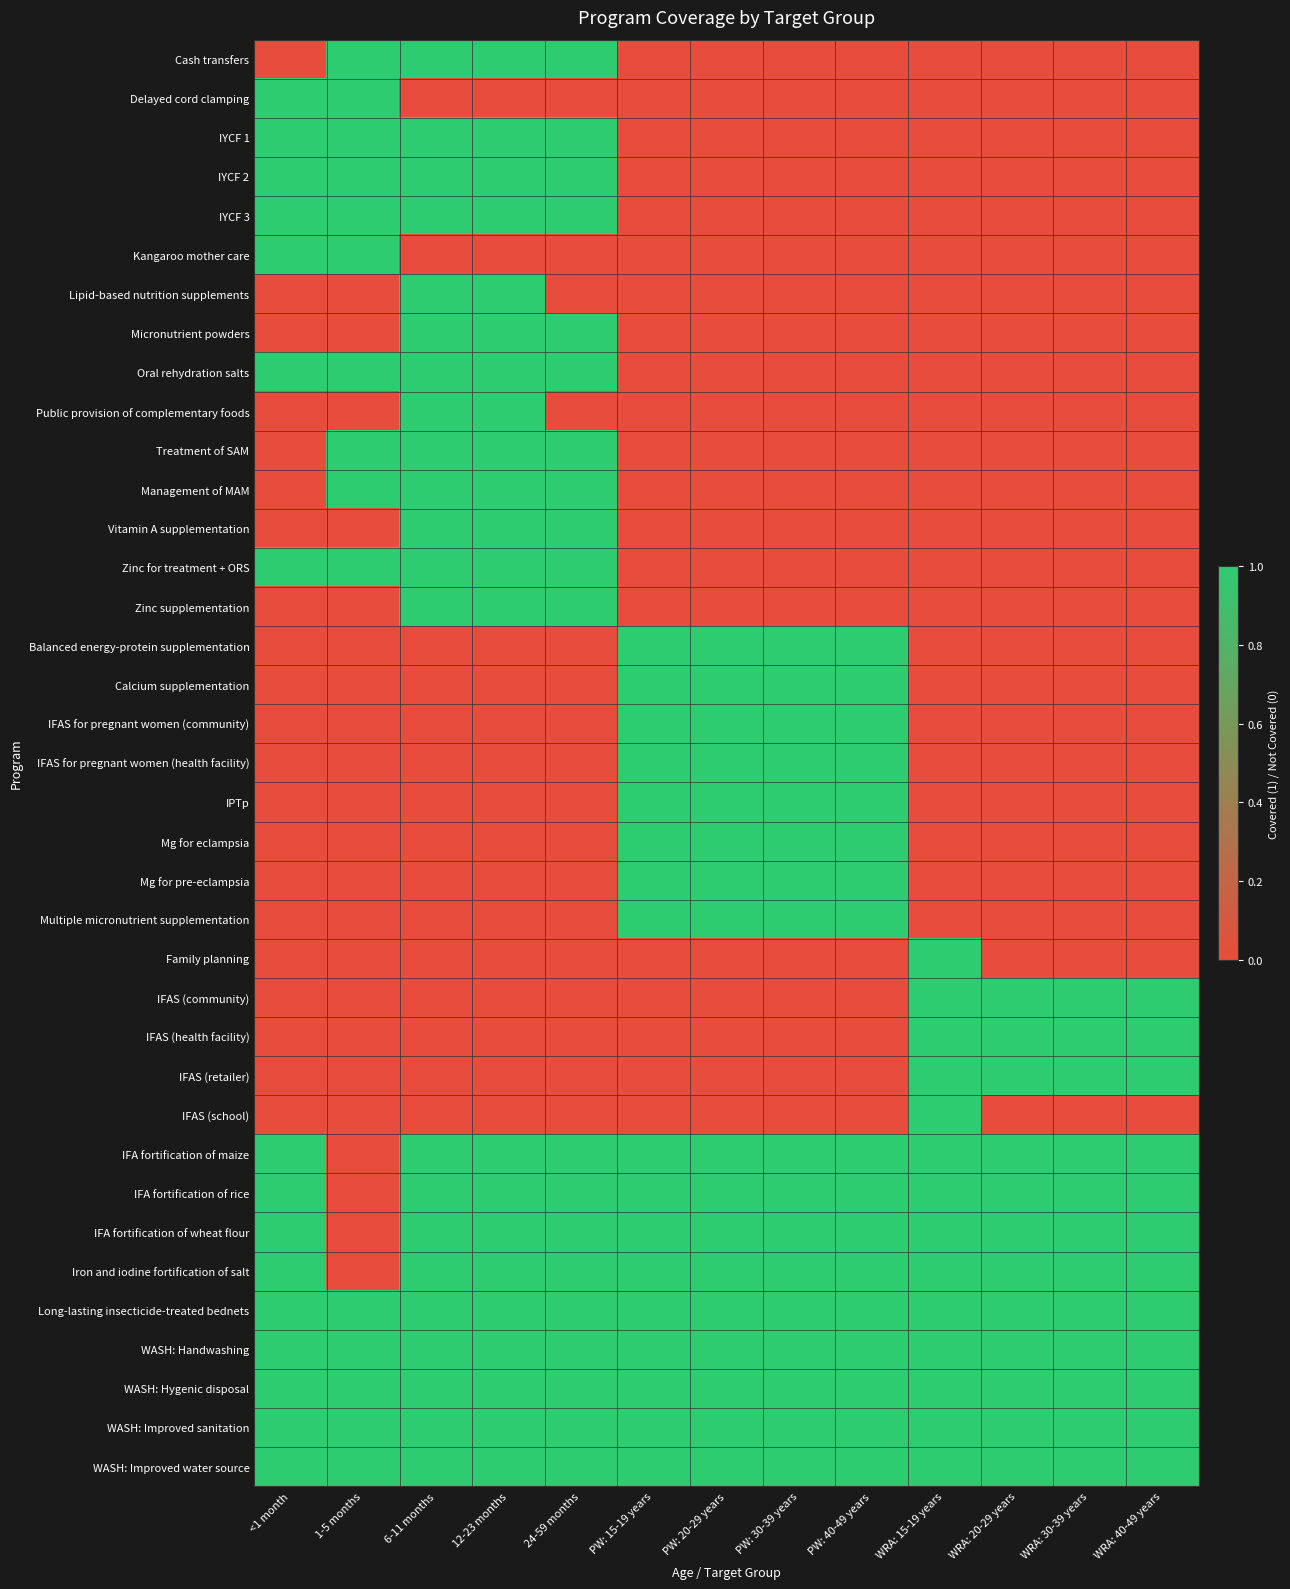

Between PW: 20-29 years and PW: 40-49 years, which is larger?

PW: 20-29 years